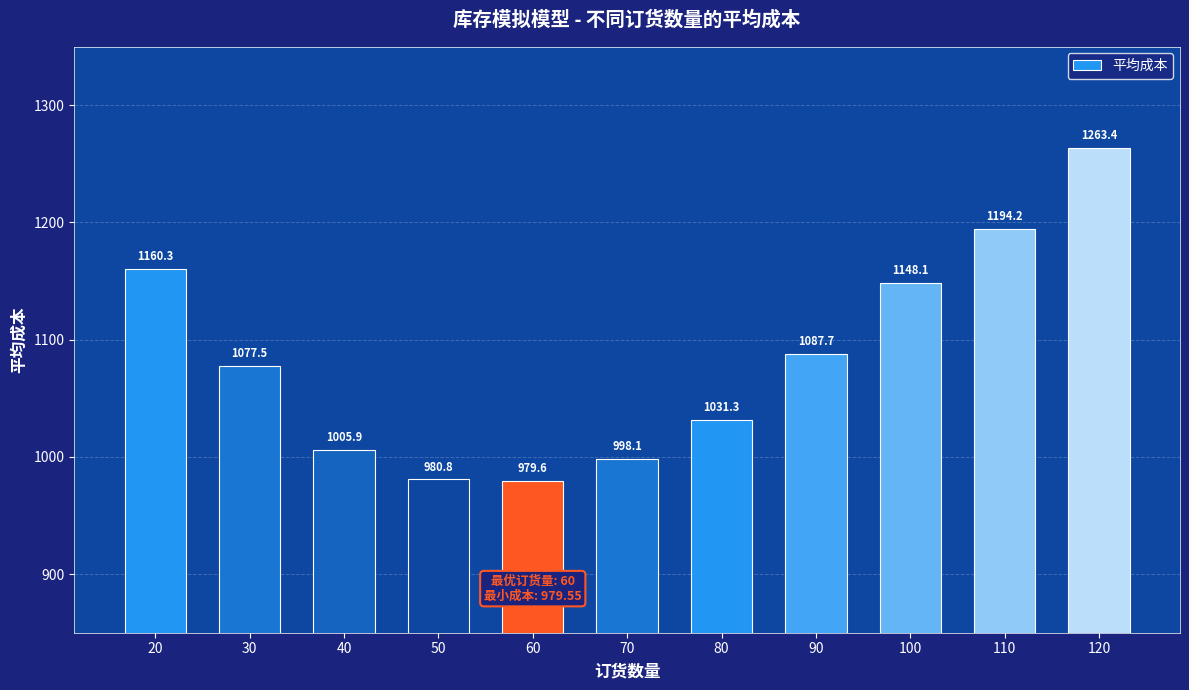

What is the average value?

1084.2